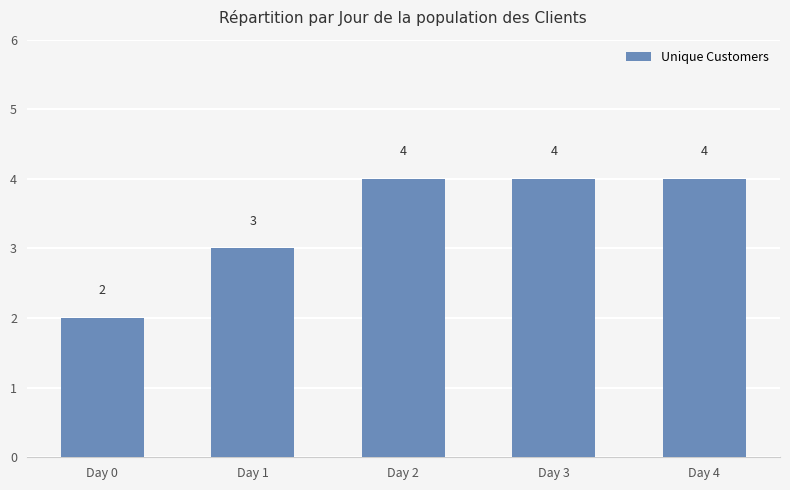

The chart shows a value of 4 at Day 1. True or false?

False